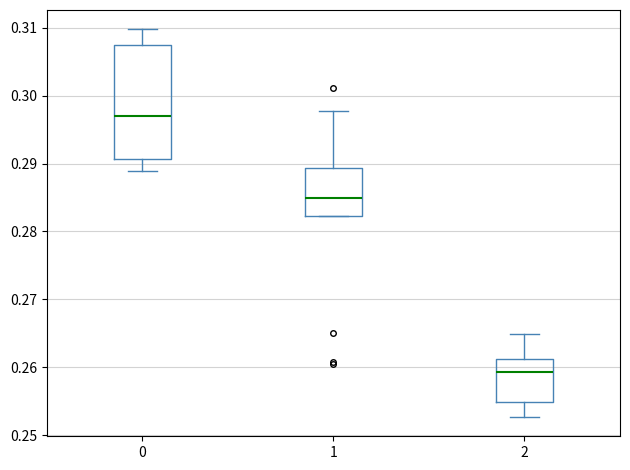

Which box's median line is the highest?

0